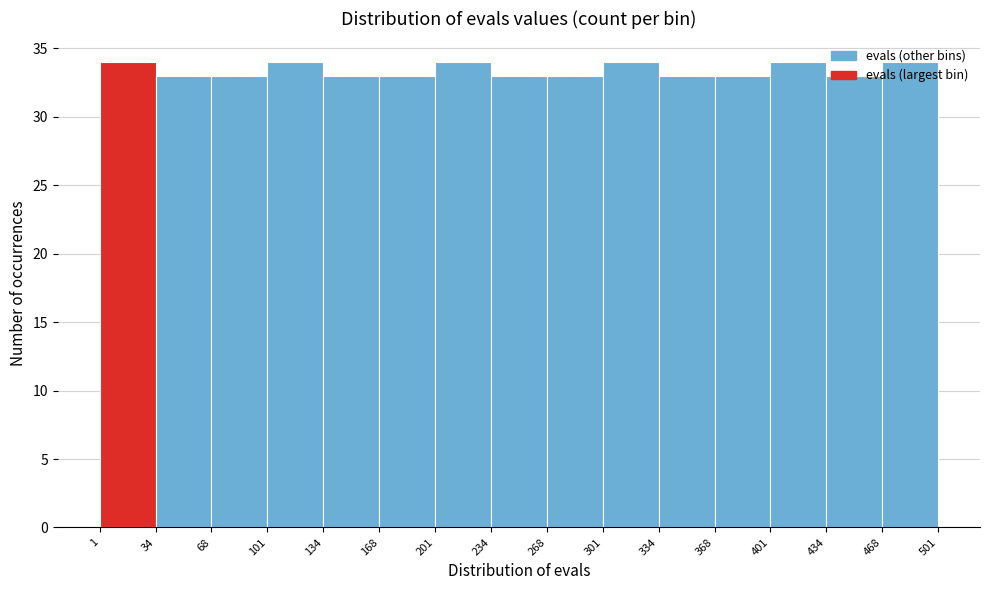

Reading left to right, transcribe this chart: for each bar, give the range it covers on the x-axis and its height. The values are not printed on the chart, so give them approximately, as read against the axis.

1 to 34: 34
34 to 68: 33
68 to 101: 33
101 to 134: 34
134 to 168: 33
168 to 201: 33
201 to 234: 34
234 to 268: 33
268 to 301: 33
301 to 334: 34
334 to 368: 33
368 to 401: 33
401 to 434: 34
434 to 468: 33
468 to 501: 34